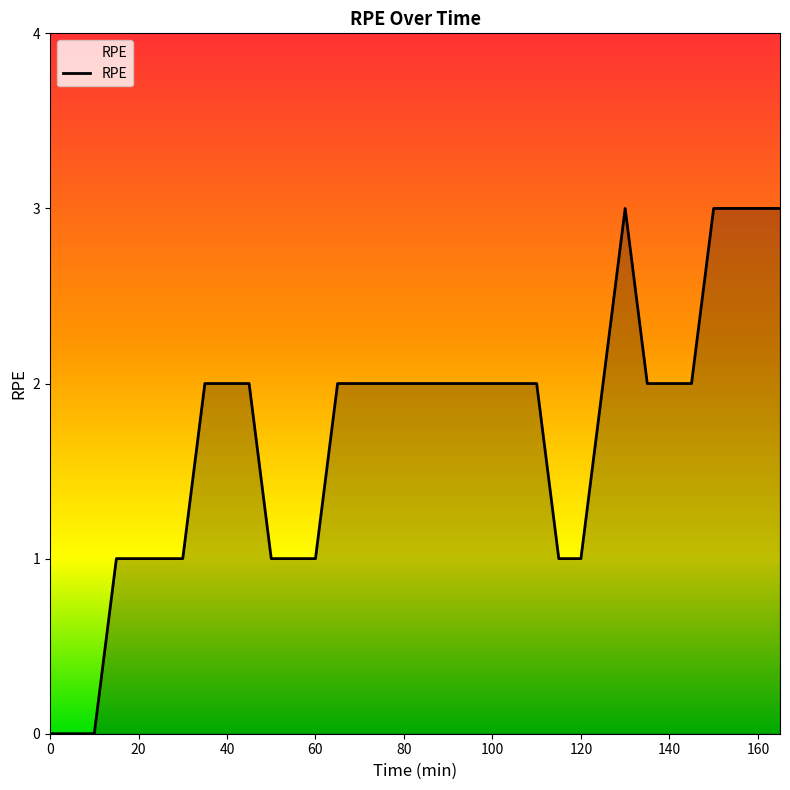

What is the maximum value shown in the chart?

3